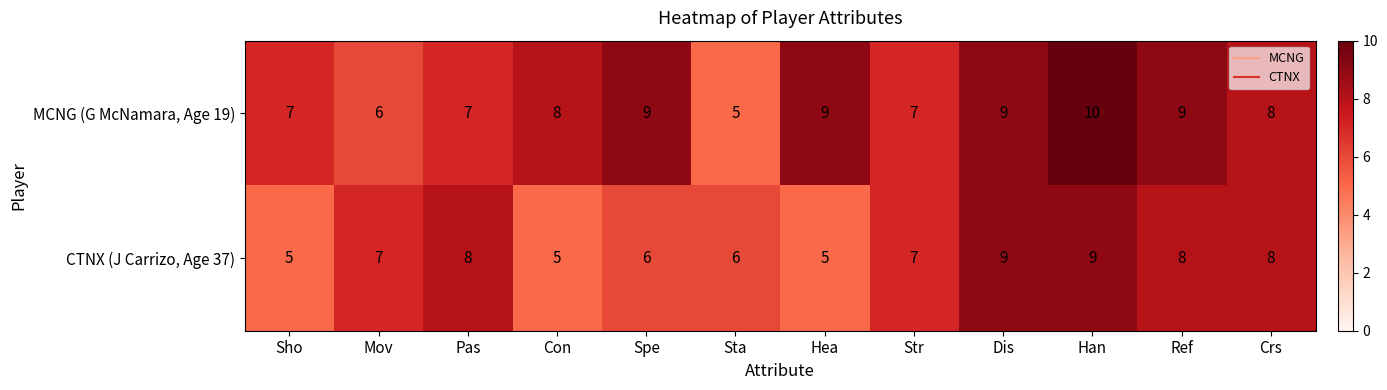

What is the spread (max minus min) of values at Con?

3